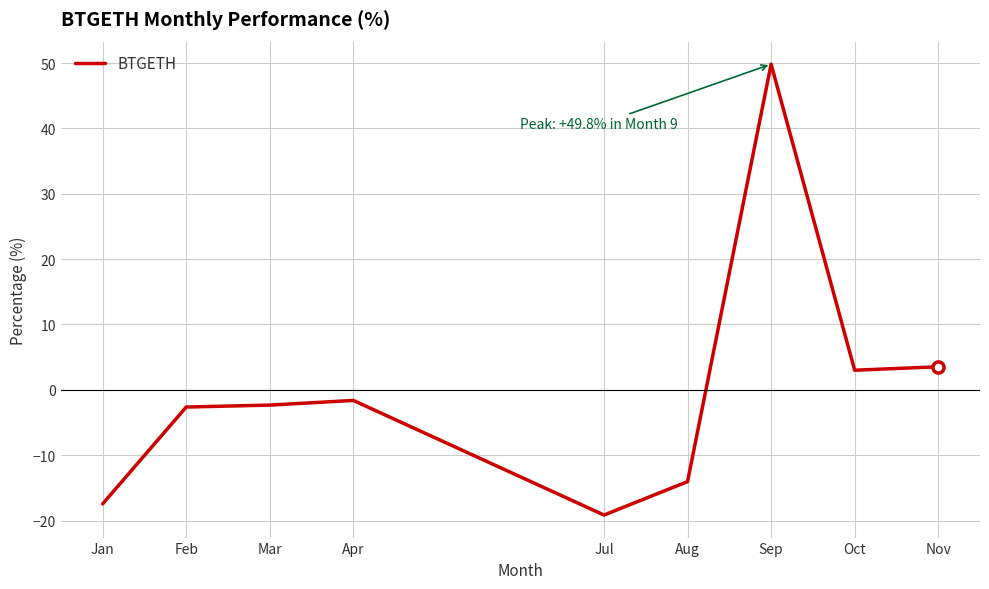

What is the smallest value displayed?

-19.2